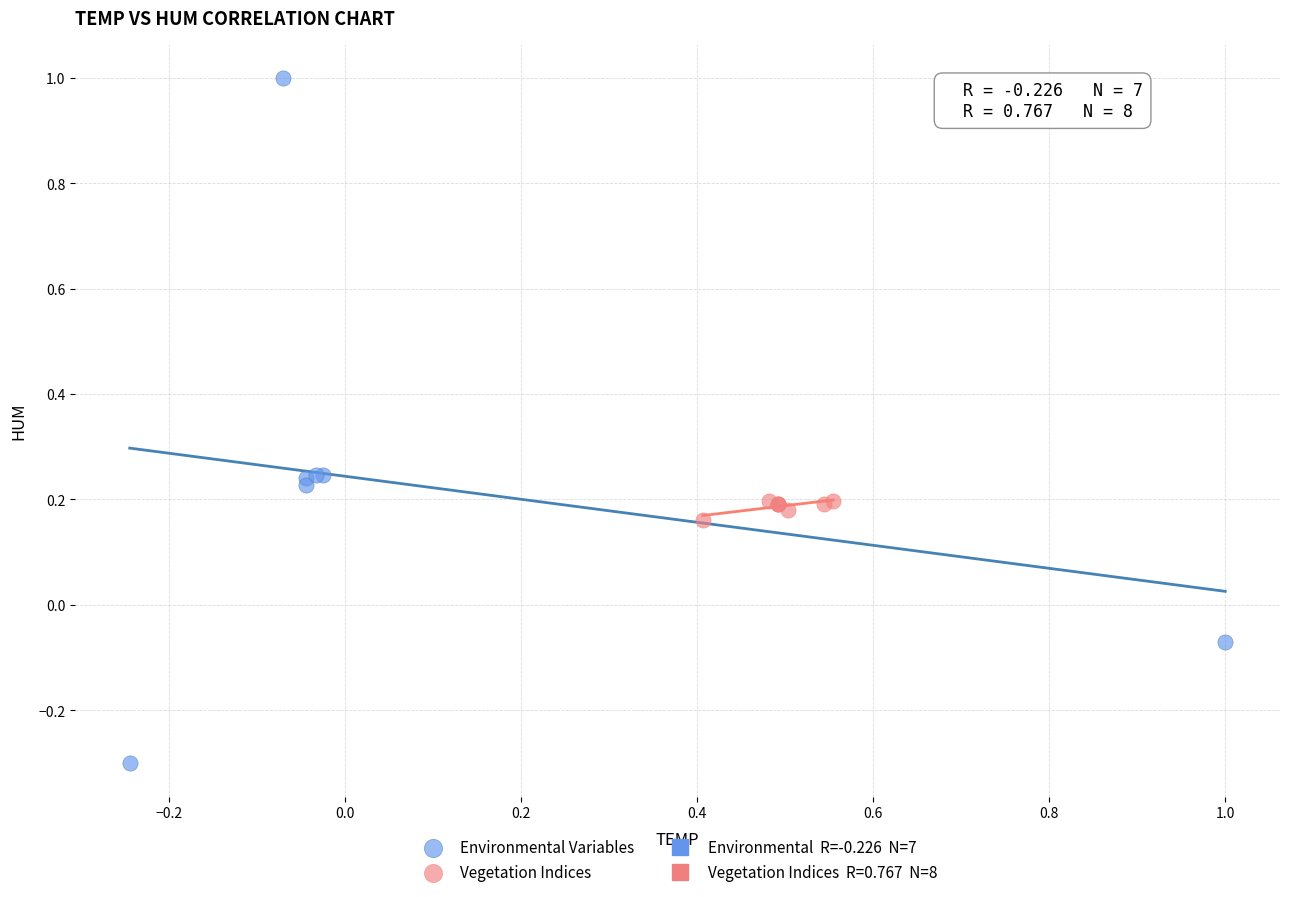

Which series has the largest Y range (max minus min)?

Environmental Variables